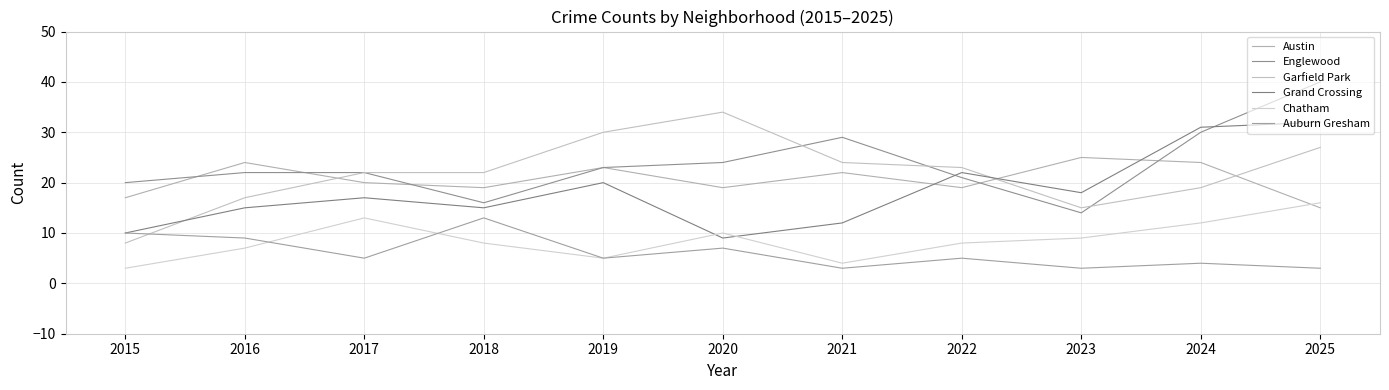

Reading left to right, extract all data points from this chart.

Austin: 17	24	20	19	23	19	22	19	25	24	15
Englewood: 20	22	22	16	23	24	29	21	14	30	40
Garfield Park: 8	17	22	22	30	34	24	23	15	19	27
Grand Crossing: 10	15	17	15	20	9	12	22	18	31	32
Chatham: 3	7	13	8	5	10	4	8	9	12	16
Auburn Gresham: 10	9	5	13	5	7	3	5	3	4	3